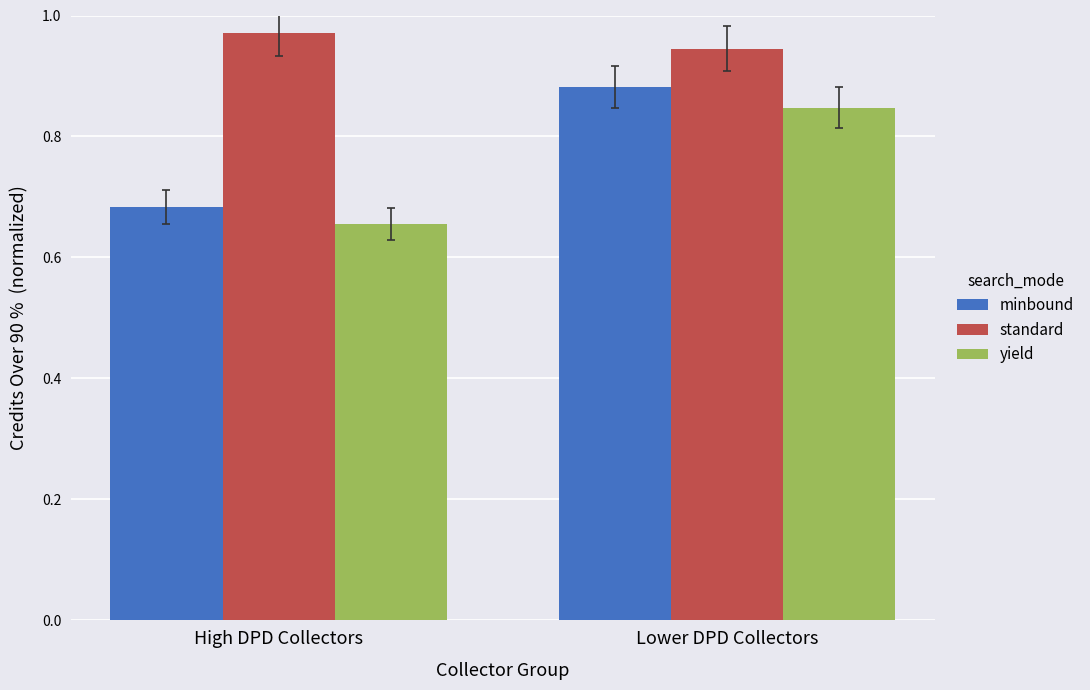

At which category is the sum across all series the highest?

Lower DPD Collectors